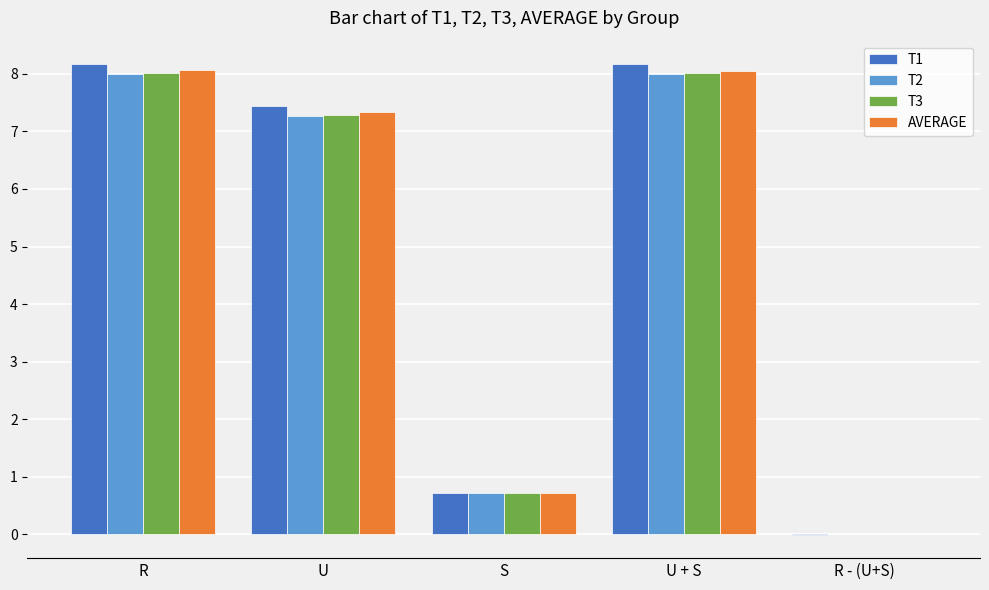

What is the total value across all series at R?

32.2